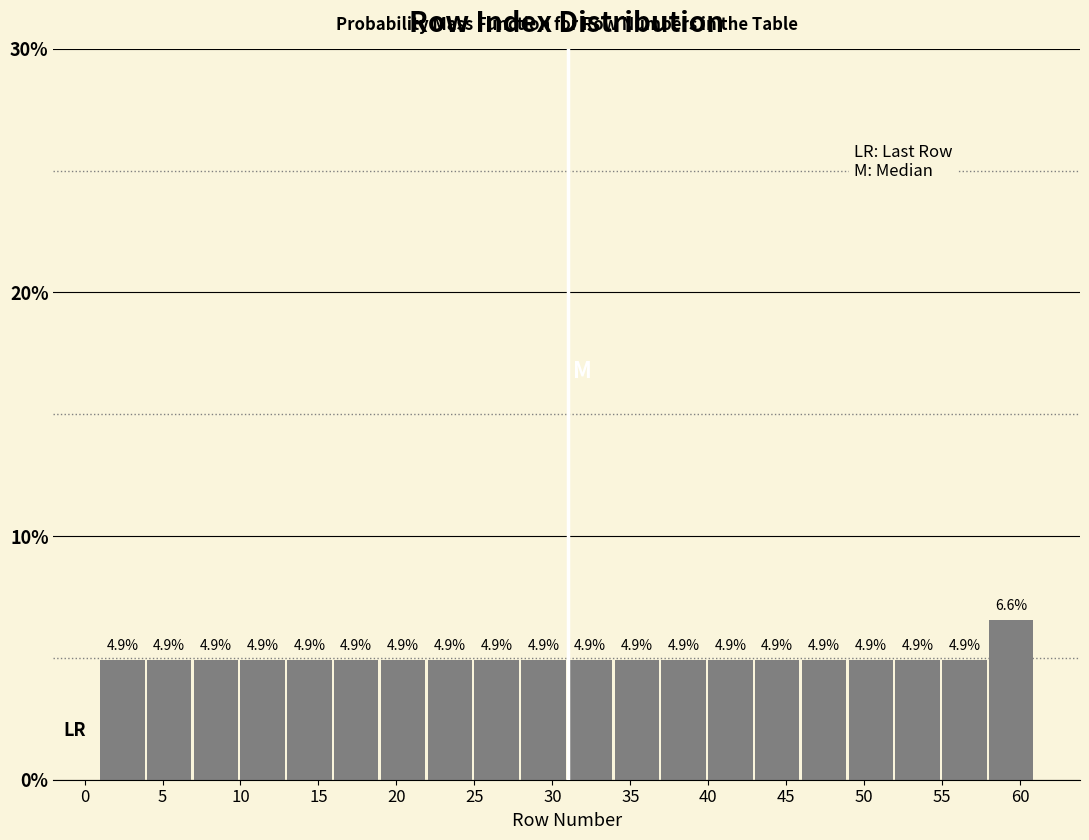

What is the height of the bar covering 28 to 31 on the x-axis?

4.9